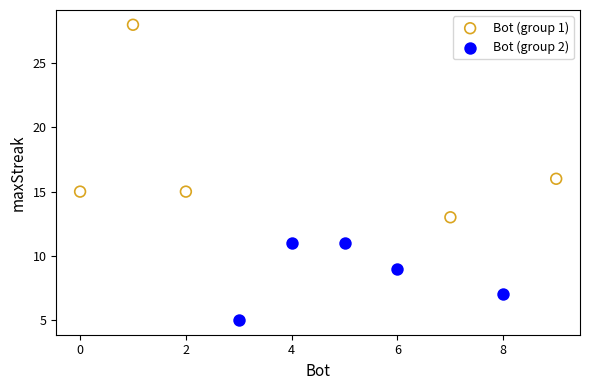

Which series reaches the minimum Y coordinate?

Bot (group 2)